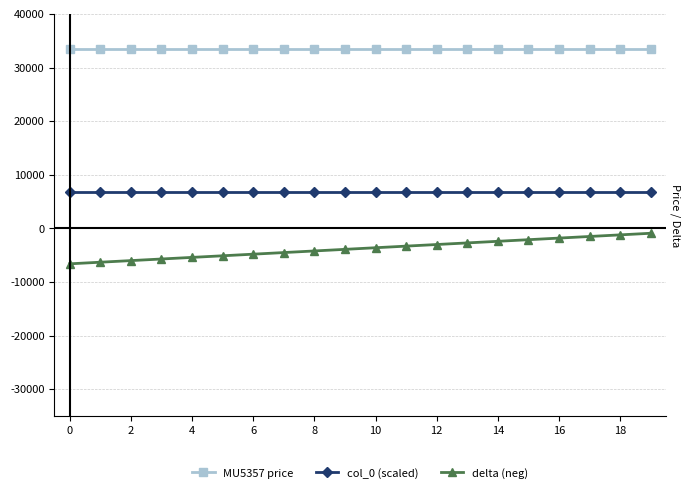

Which series has the widest spread of values?

delta (neg)